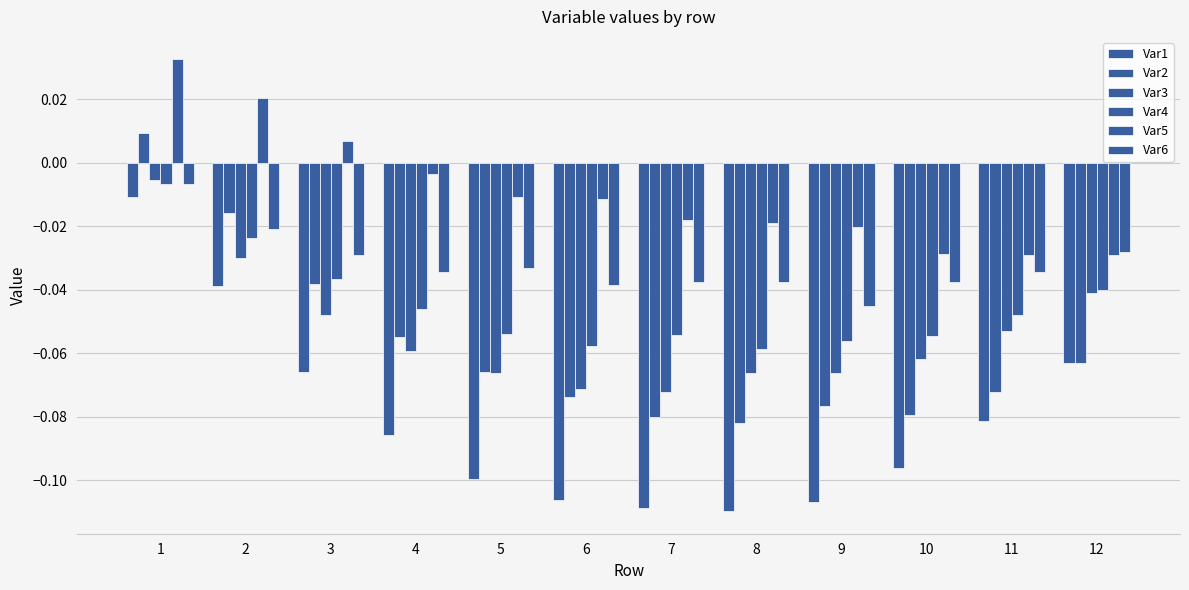

How many groups of bars are there?

12